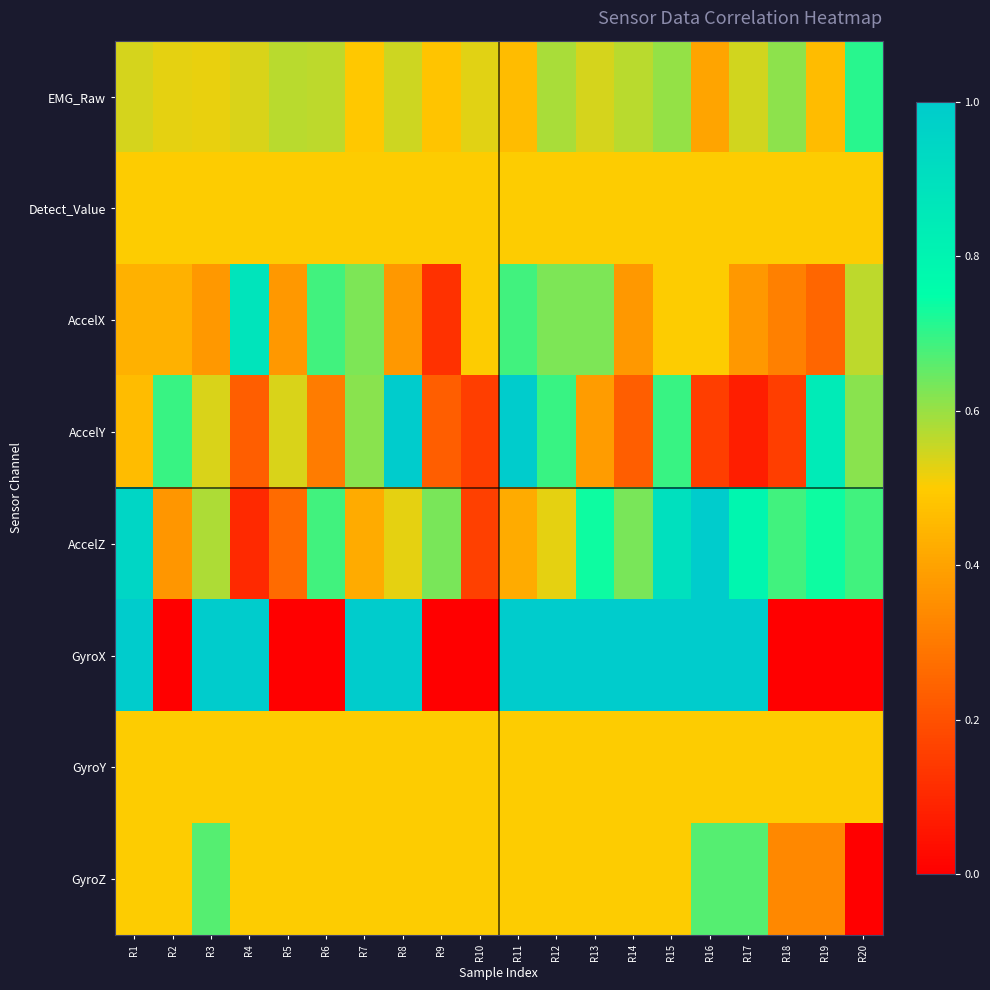

At which category is the sum across all series the highest?

R15